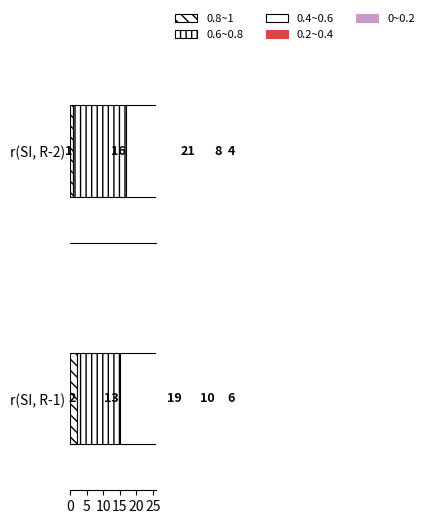

What is the value of the 0.6~0.8 bar at the 13th from the left?

16